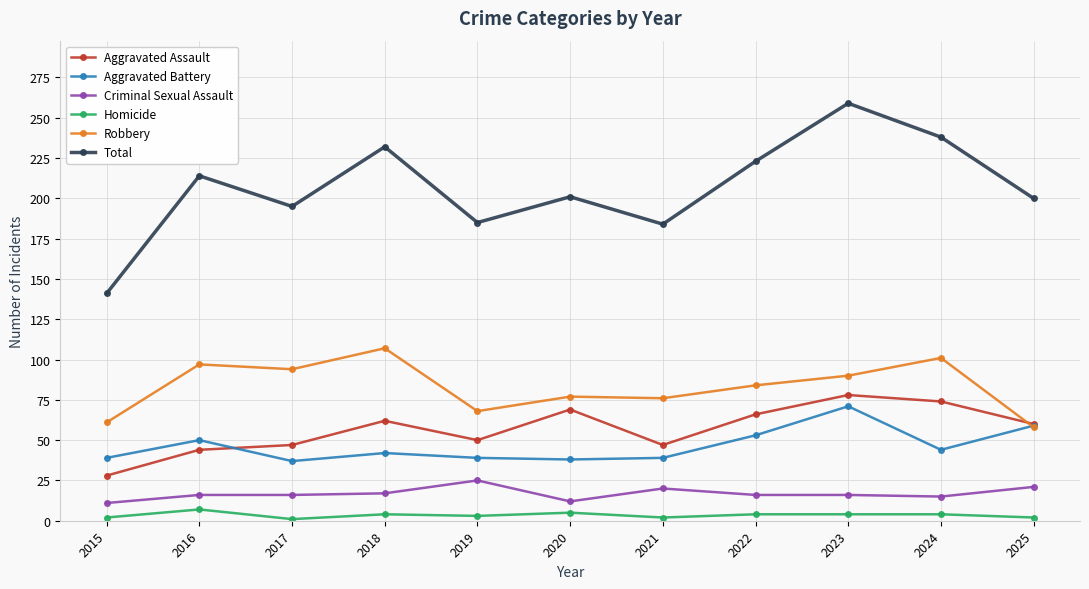

Between which two adjacent categories do Robbery and Aggravated Assault first intersect?

2024 and 2025